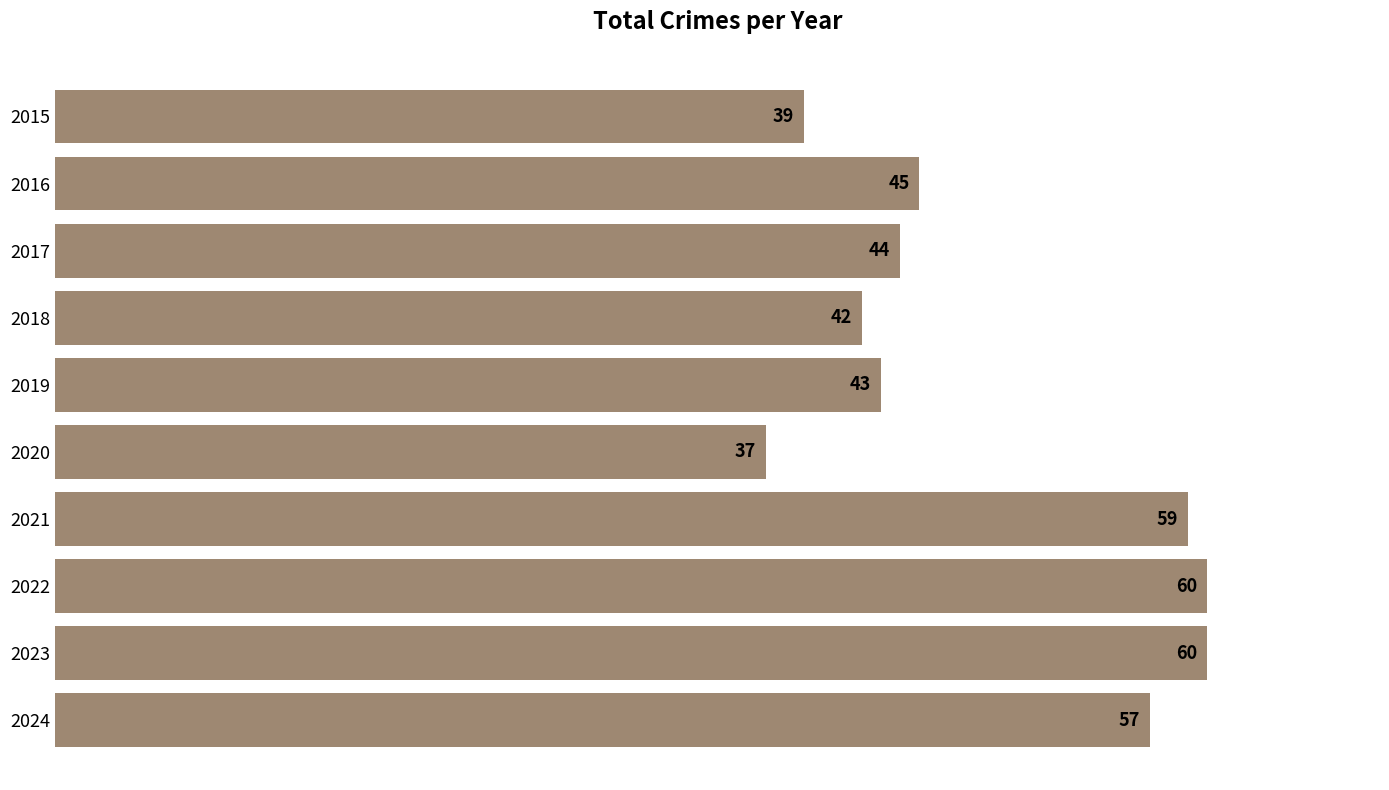

Does the chart contain stacked bars?

No